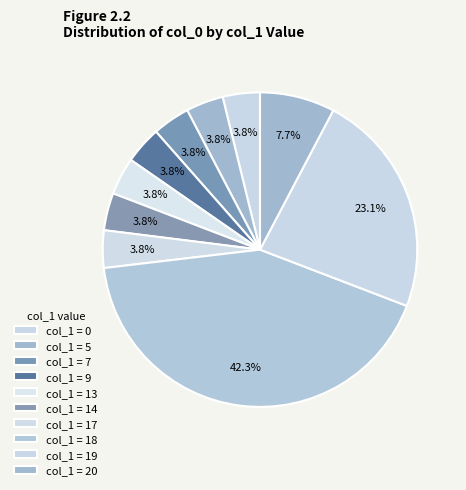

How many slices are in this pie chart?

10